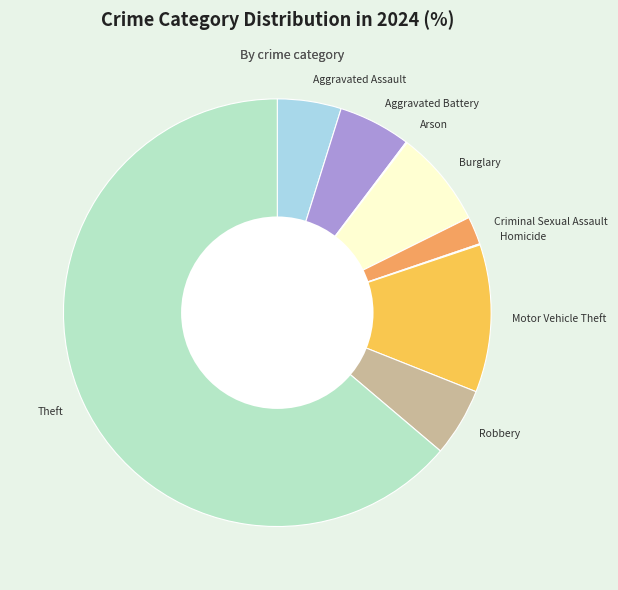

What is the ratio of the value at Criminal Sexual Assault to the value at Robbery?

0.4